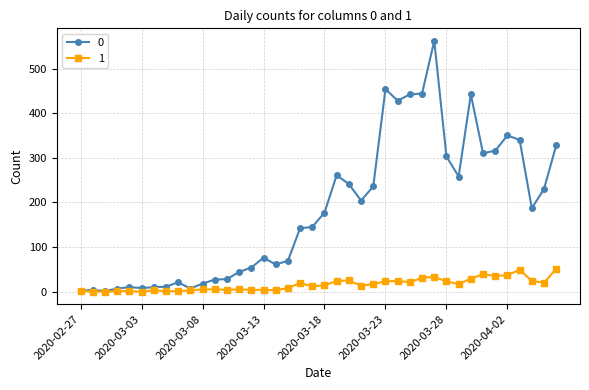

True or false: 0 has more than 2 interior local peaks.

True